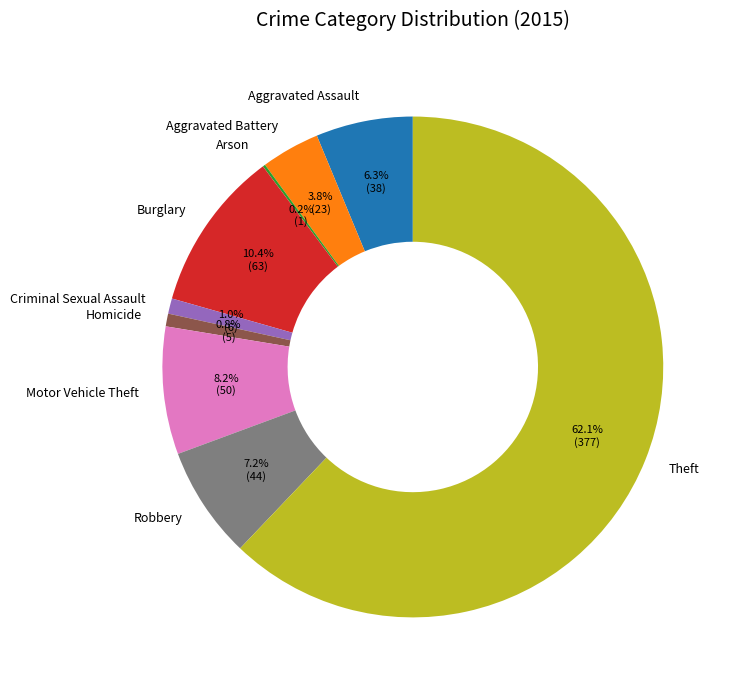

To the nearest percent, what is the average slice percentage?

11%